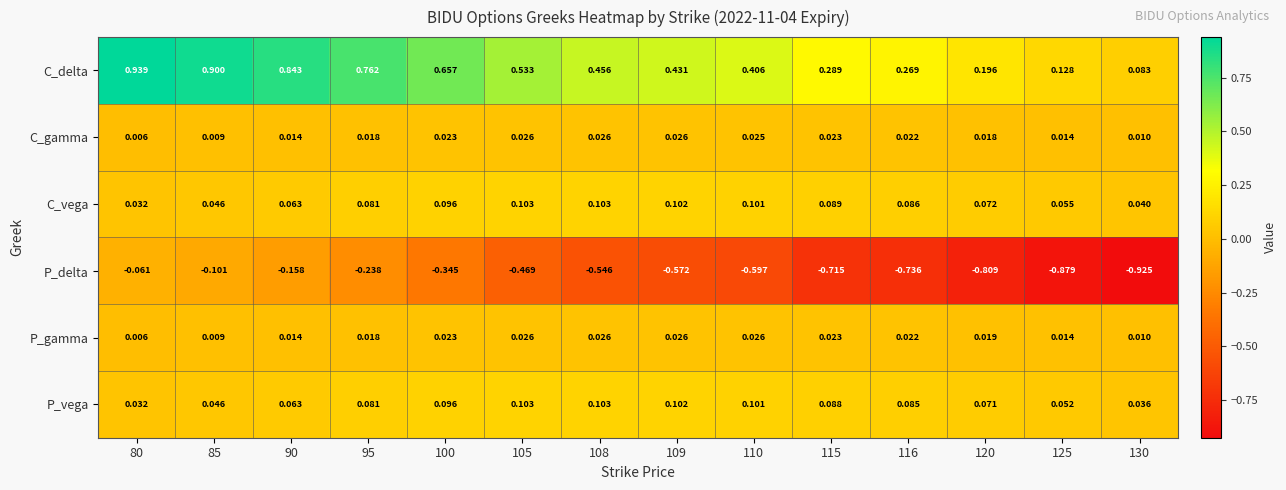

Is the value of P_delta at 95 greater than the value of P_gamma at 105?

No